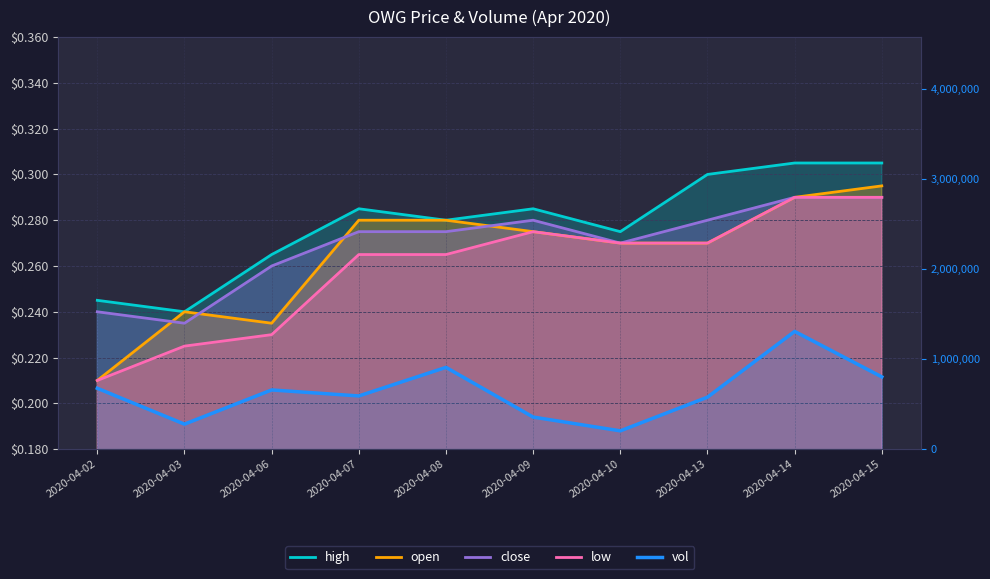

Is it true that vol equals 356100.0 at 2020-04-09?

True